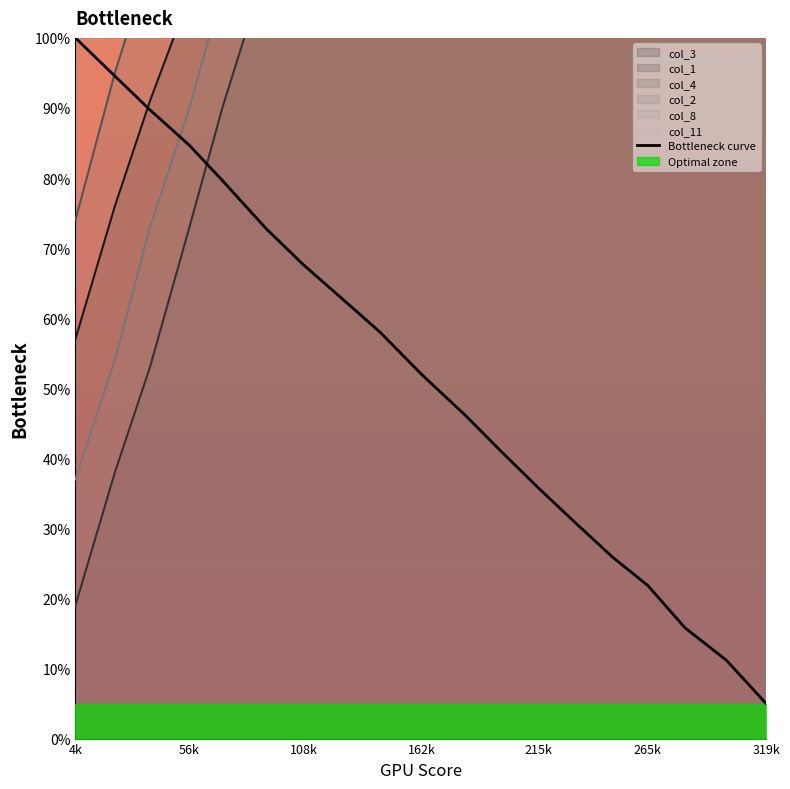

What is the minimum value for Bottleneck curve?

5.0